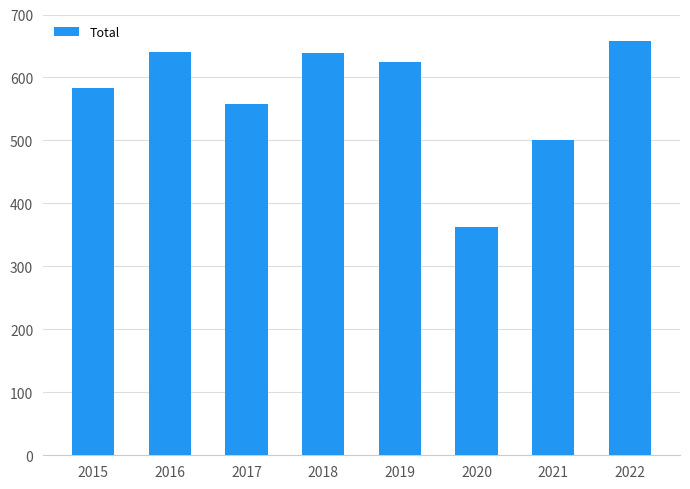

What is the maximum value shown in the chart?

658